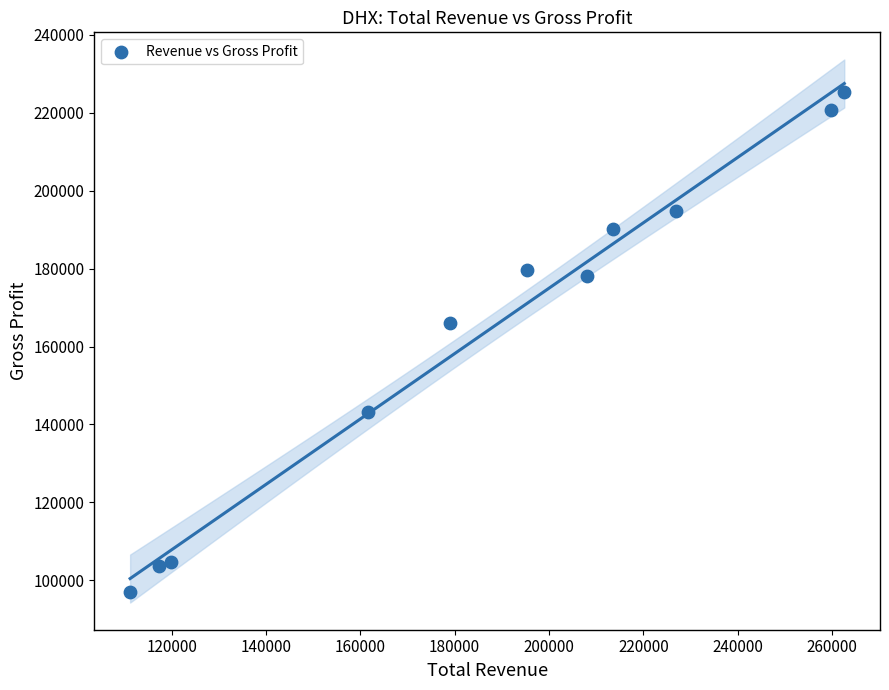

What is the range of Y values (max minus min)?

128500